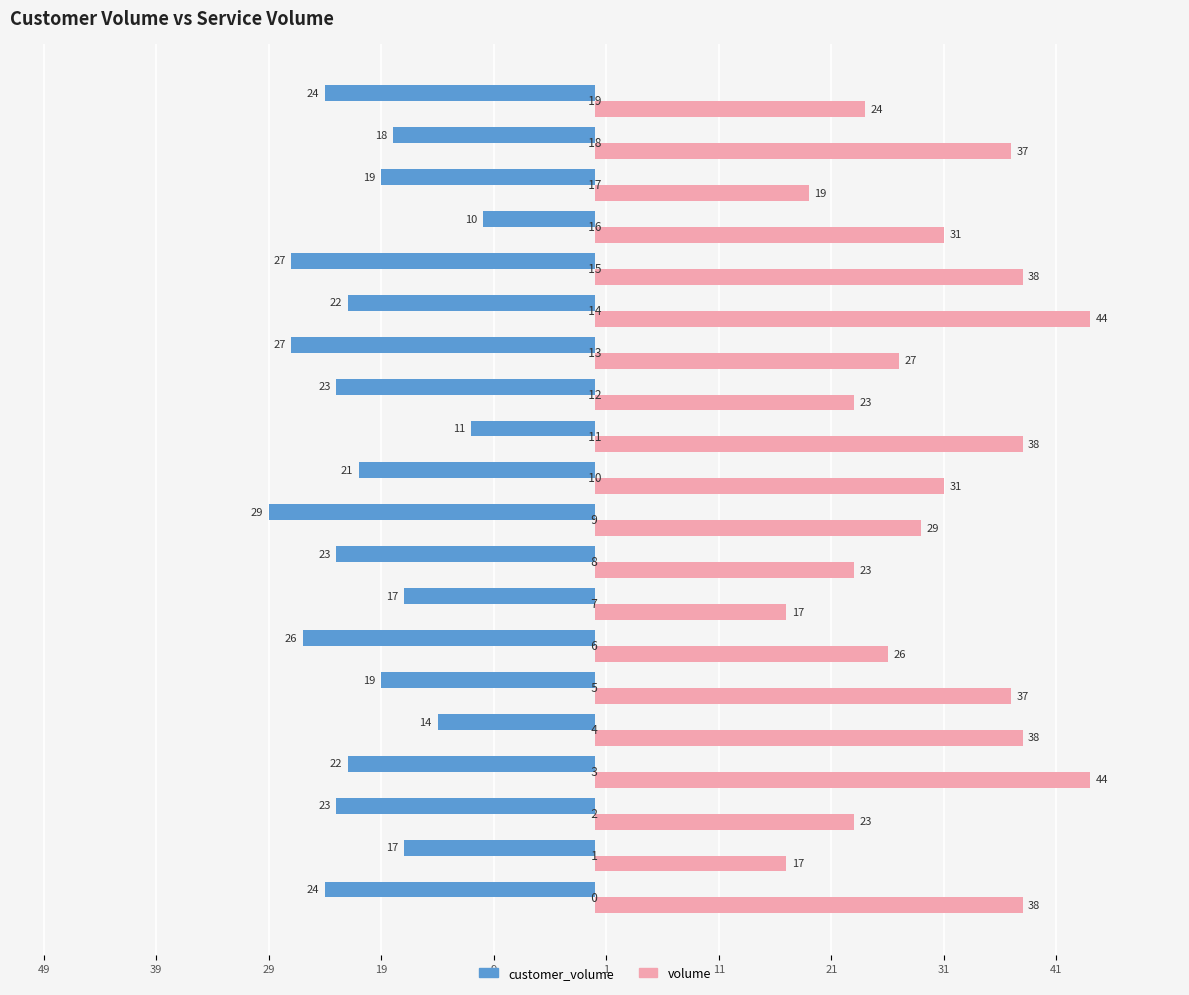

Which series has the widest spread of values?

volume